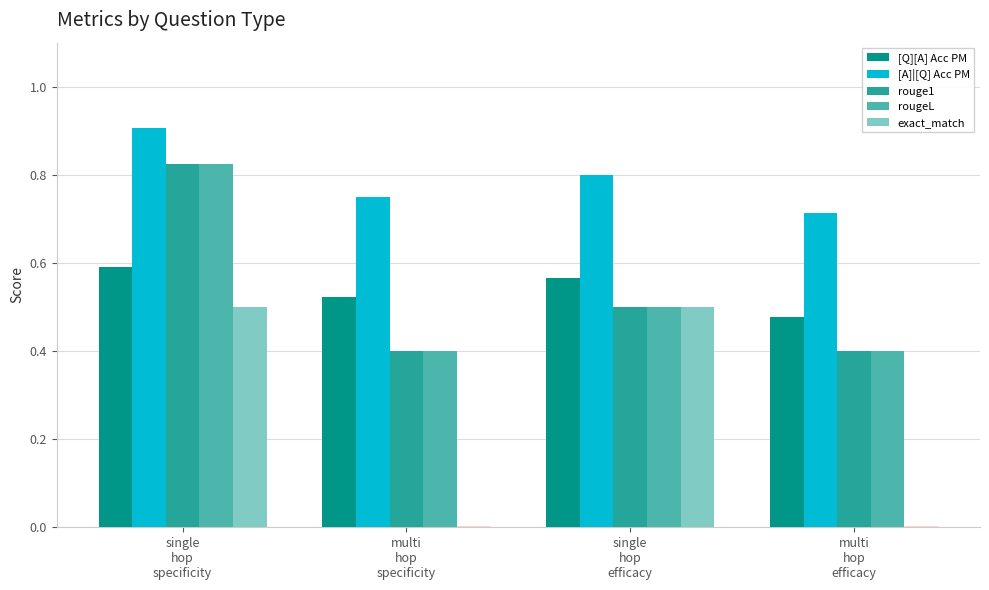

How many [Q][A] Acc PM values are between 0 and 1?

4